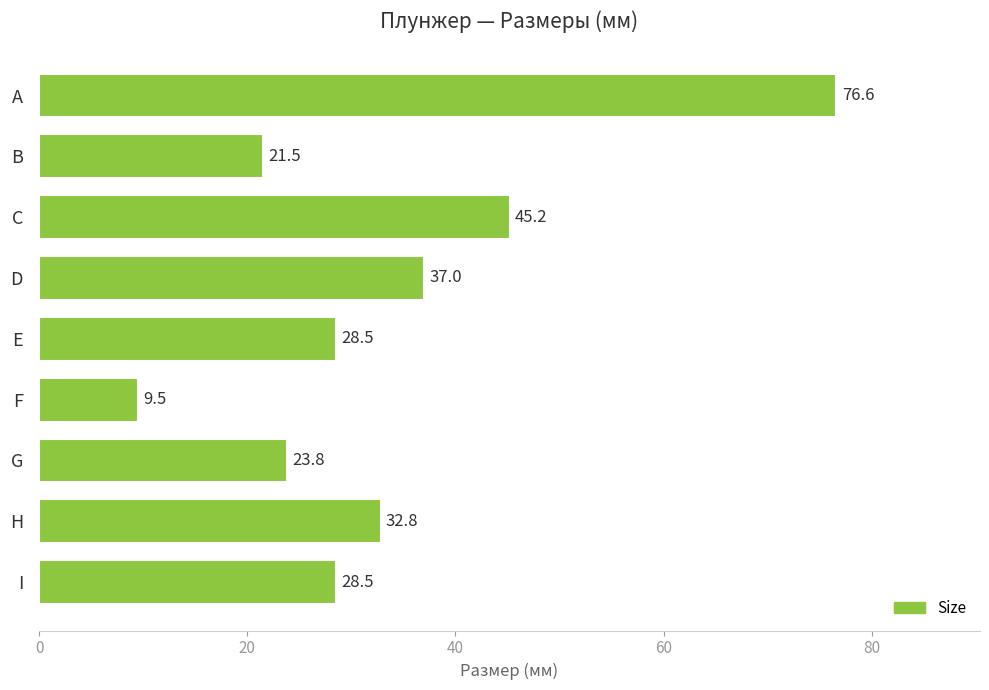

What is the sum of the values at C and E?

73.7